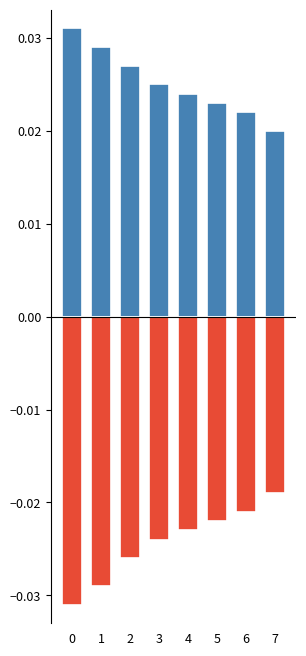

The value of negative at 5 is -0.0. True or false?

True